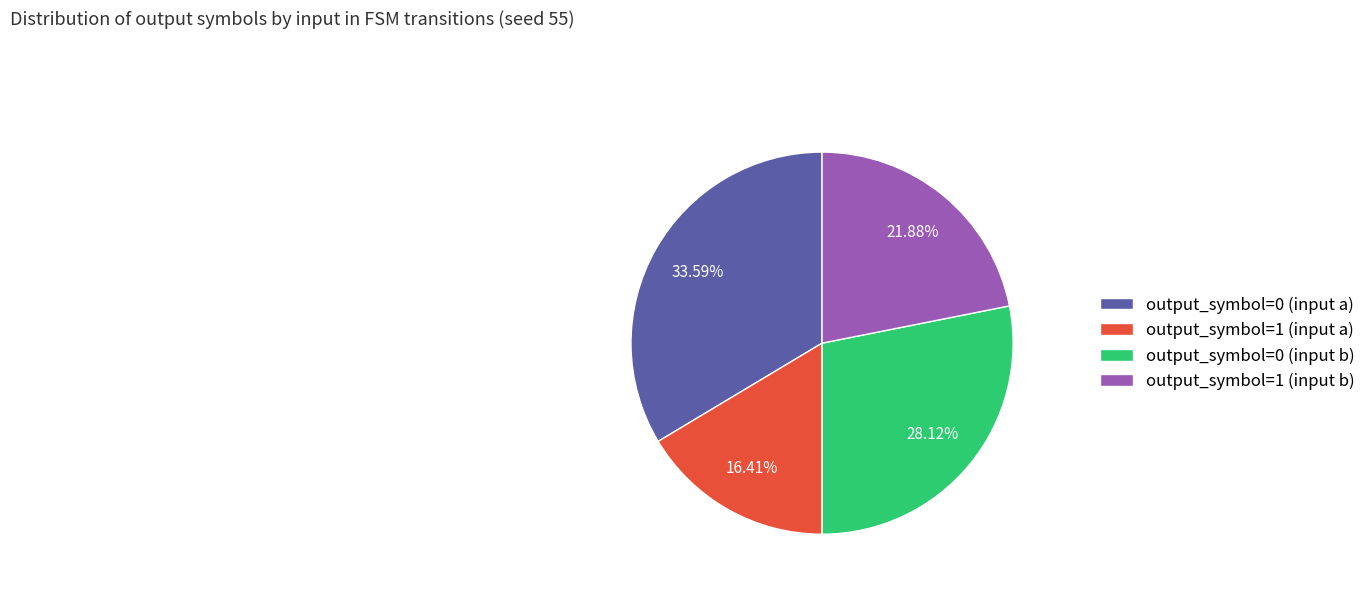

How many segments does this pie chart have?

4